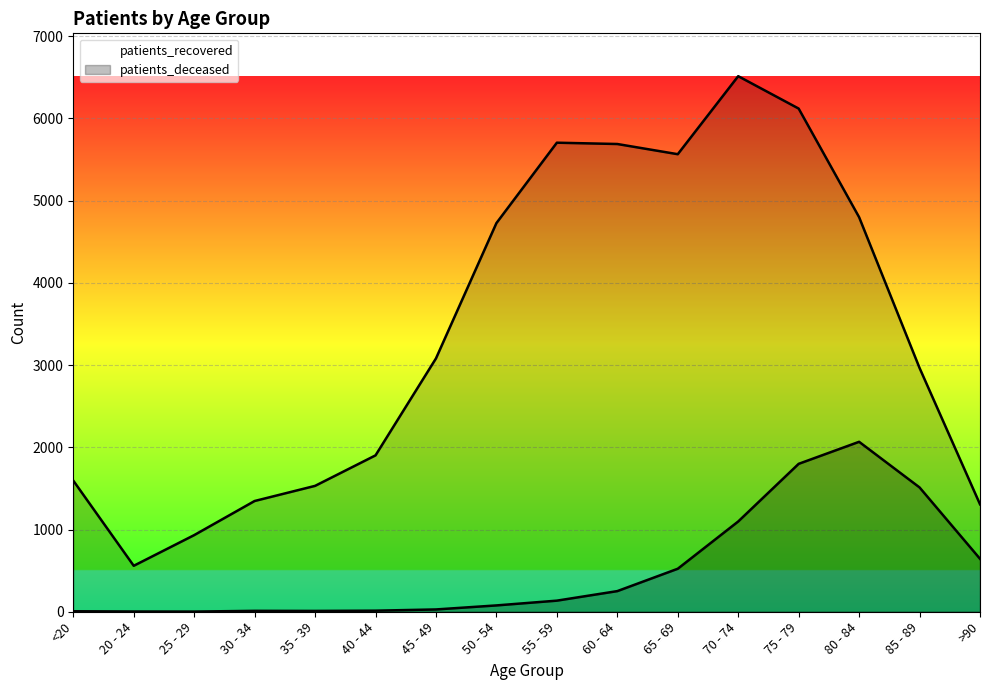

What is the sum of the patients_recovered values at 85 - 89 and 75 - 79?

9085